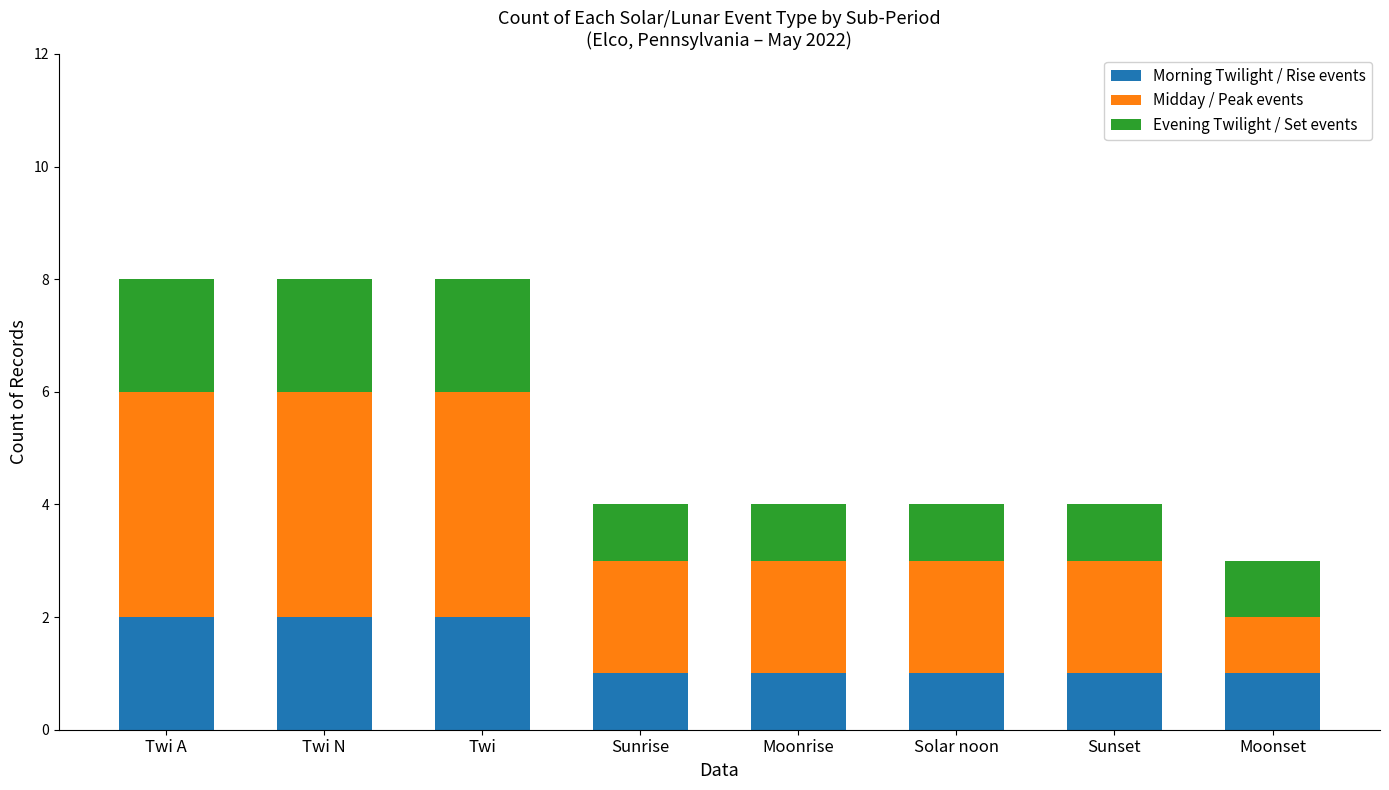

The value of Morning Twilight / Rise events at Moonset is 1. True or false?

True